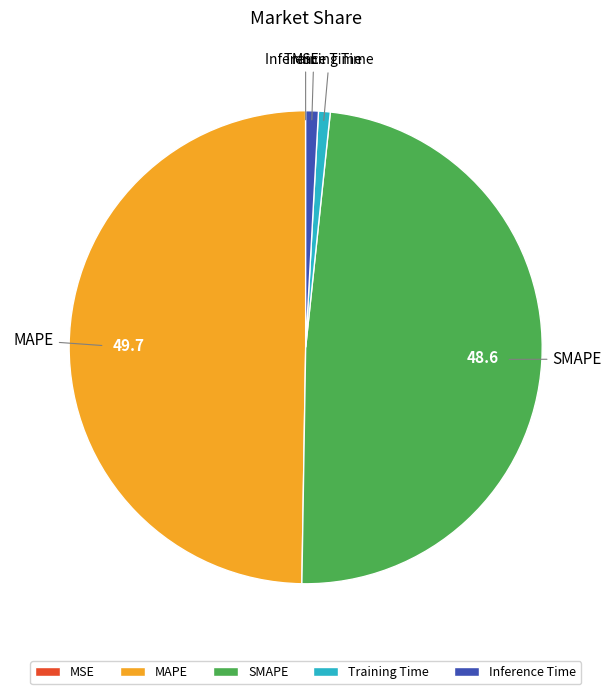

The SMAPE slice represents 41% of the pie. True or false?

False